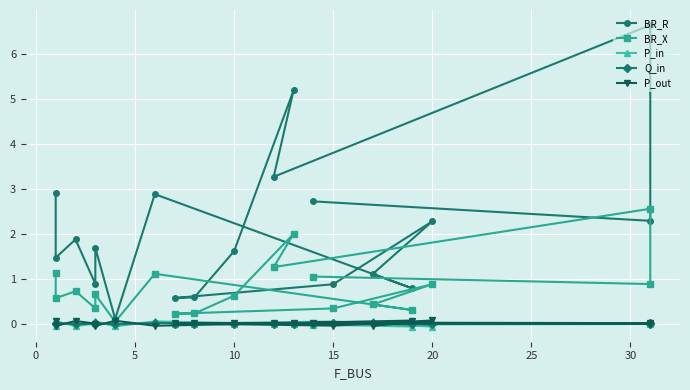

True or false: P_out has more than 2 points higher than both neighbors.

True